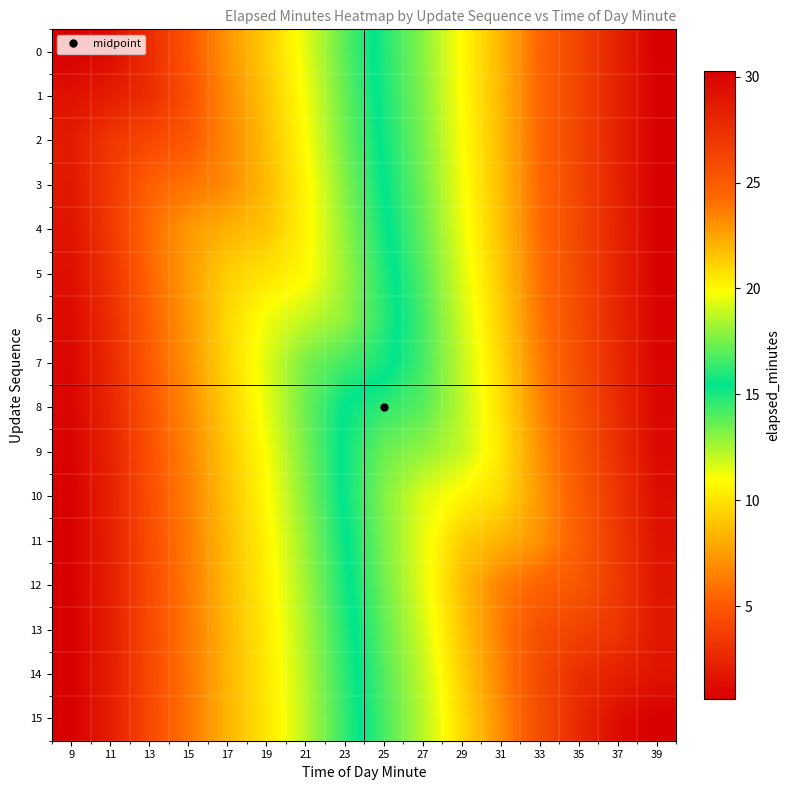

Rank the series by their maximum value, from highest to lowest.

15, 0, 1, 2, 3, 4, 5, 6, 7, 8, 9, 10, 11, 14, 12, 13